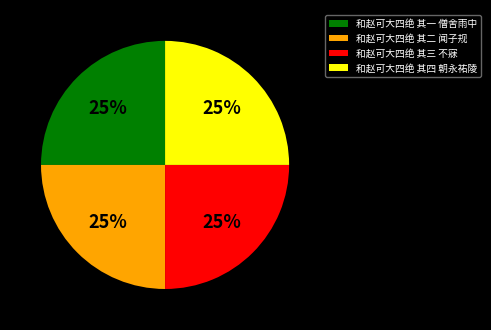

True or false: 和赵可大四绝 其二 闻子规 accounts for 36% of the total.

False